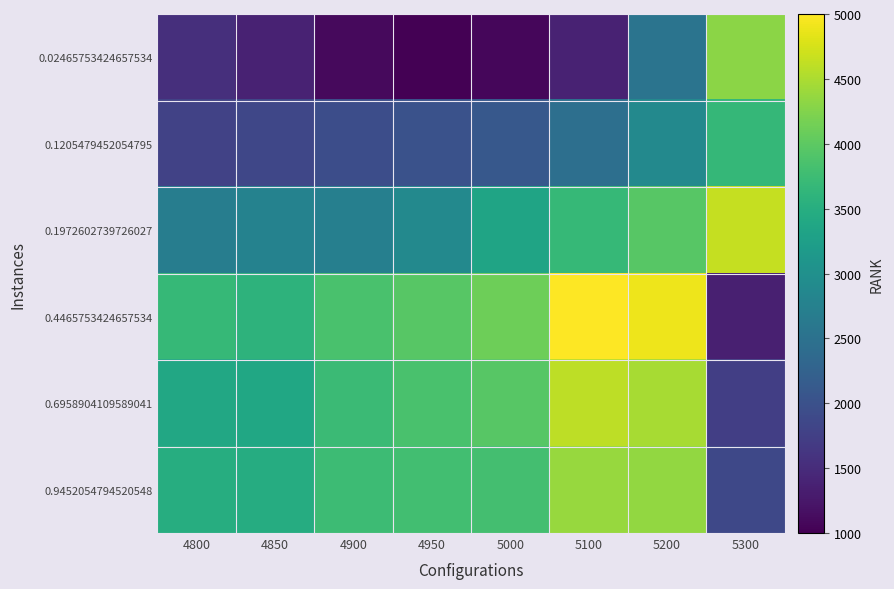

What is the difference between the highest and lowest values at 5000?

3035.3